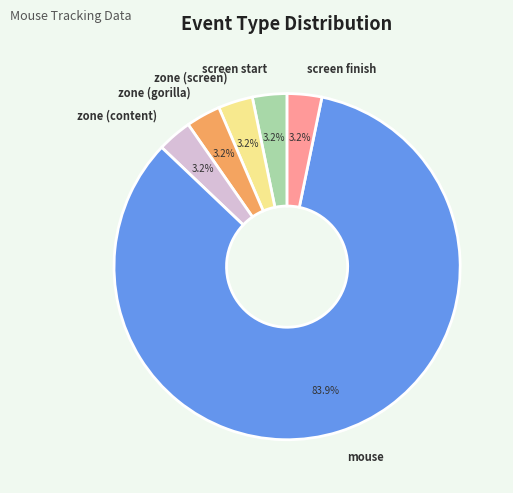

Which slice is the largest?

mouse